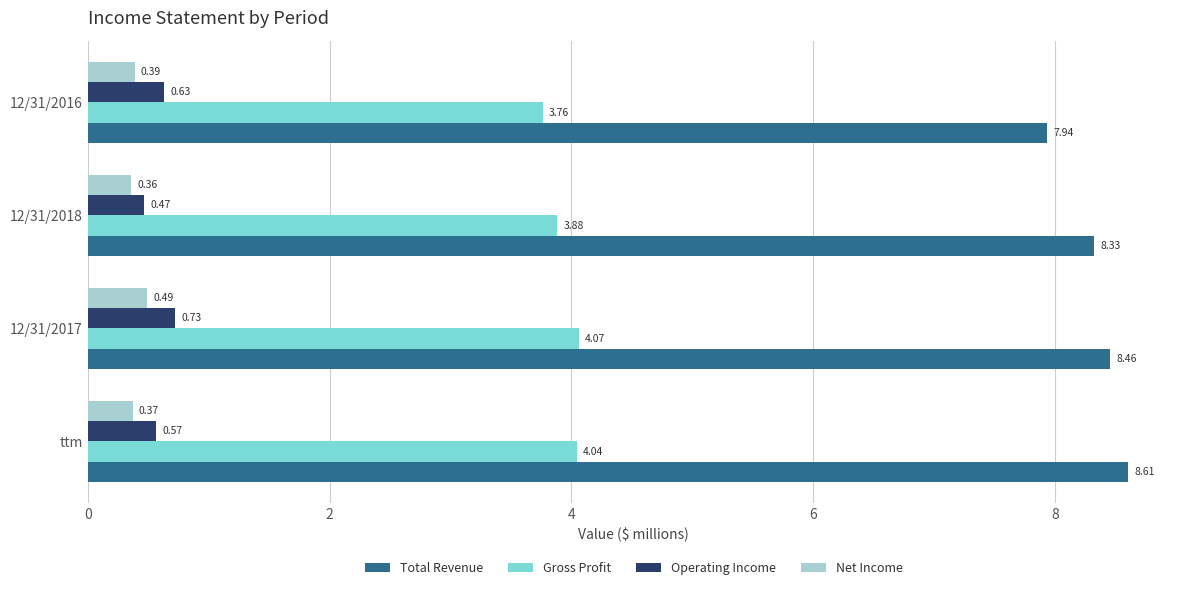

Is the value of Net Income at 12/31/2018 greater than the value of Total Revenue at 12/31/2016?

No